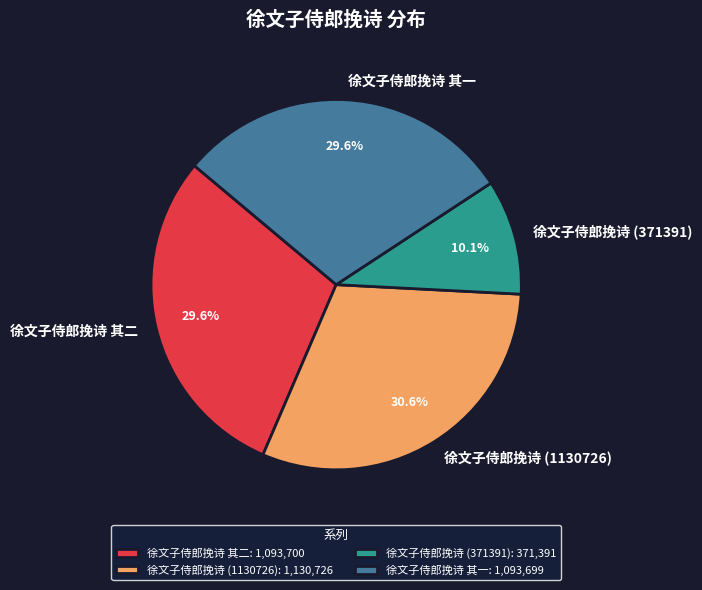

Count the number of slices in the pie.

4